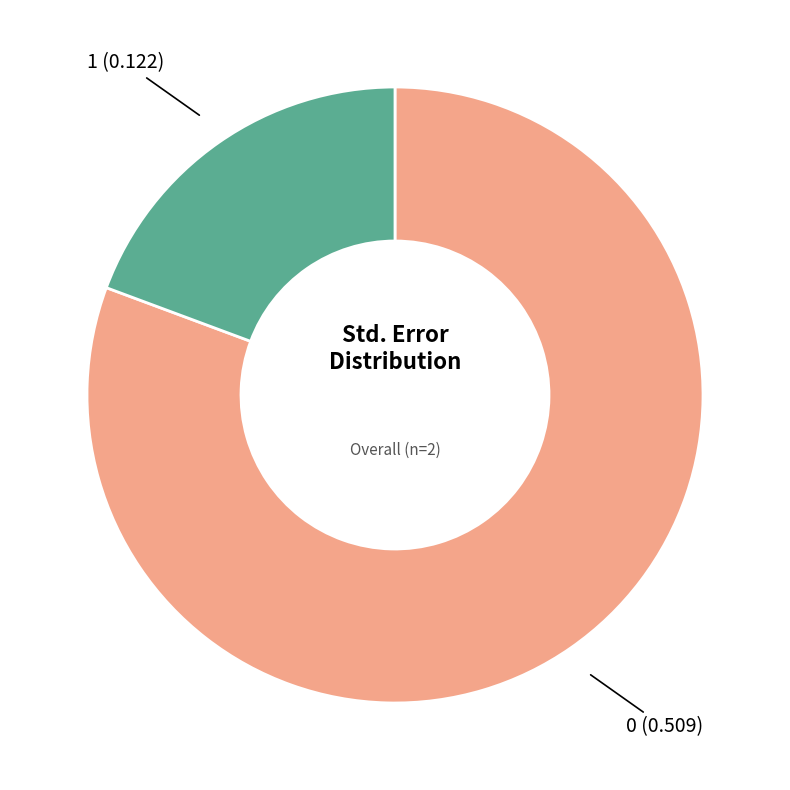

Is there a majority slice in this chart?

Yes